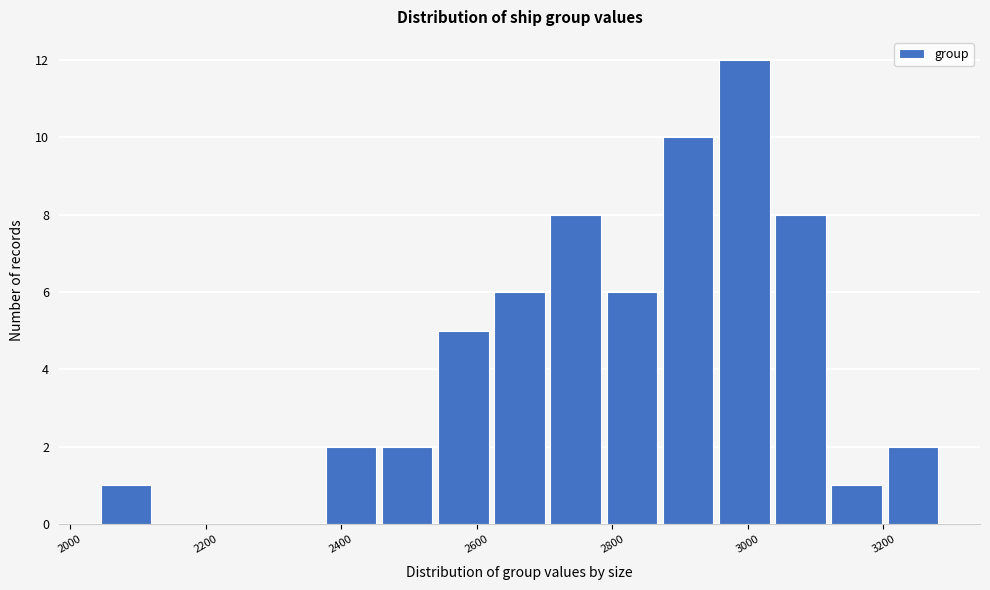

Which range on the x-axis has the tallest bar?

2960 to 3040